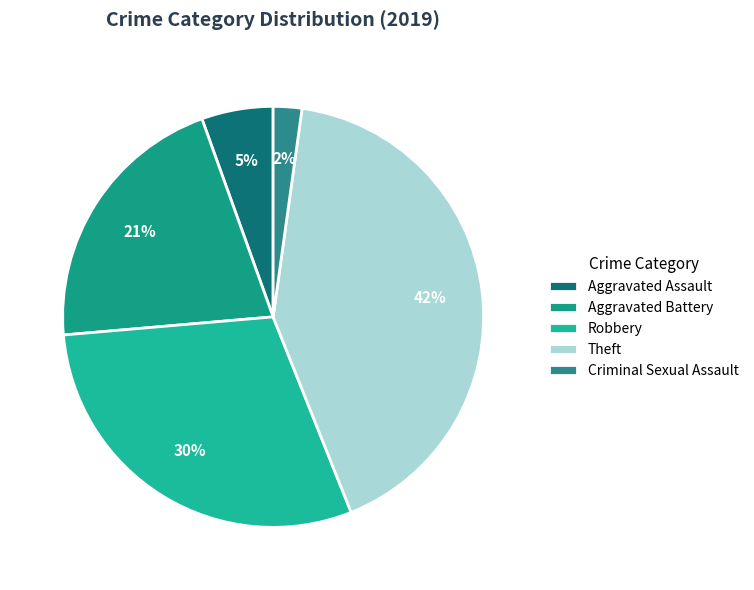

To the nearest percent, what percentage of the pie is Aggravated Assault?

5%